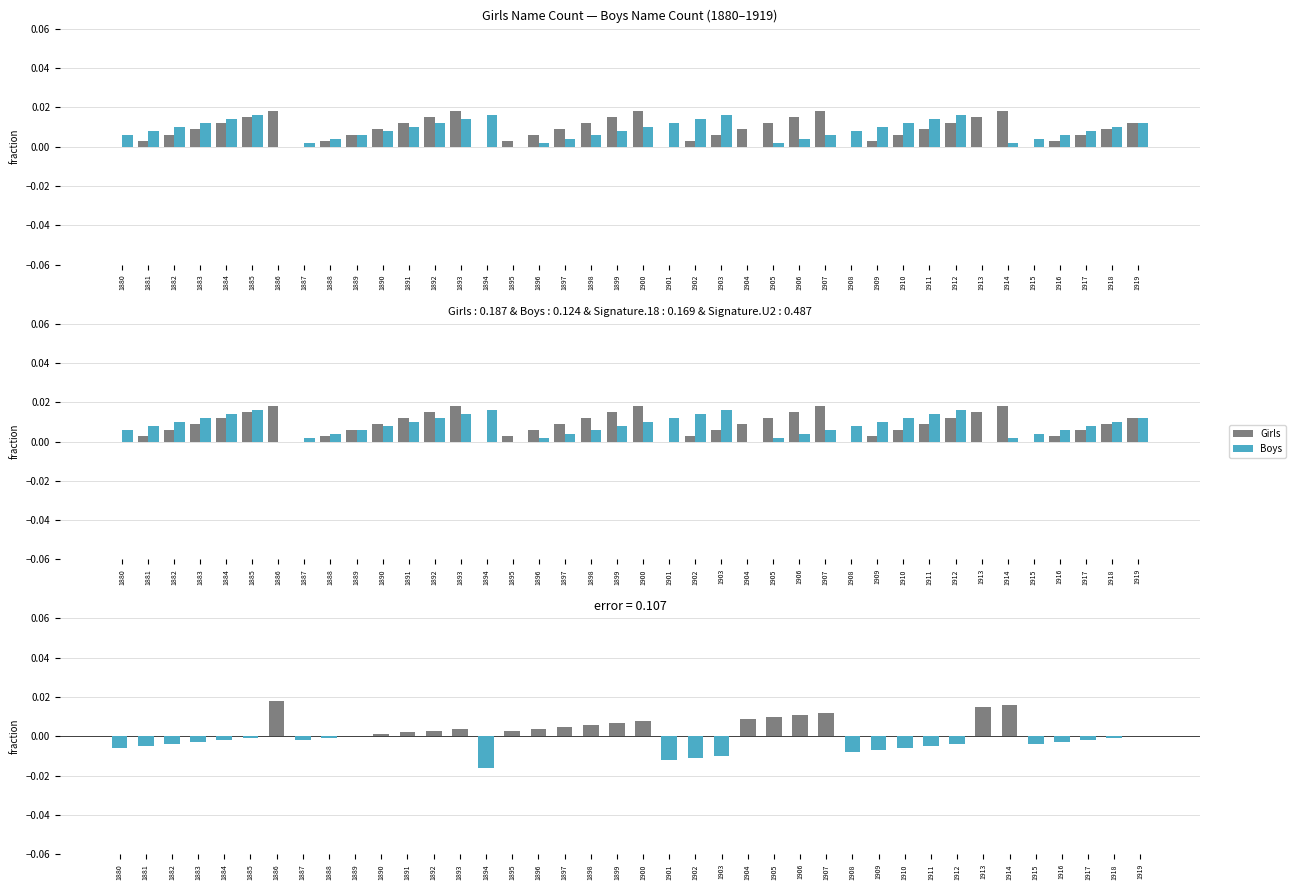

Rank the categories by Boys value from lowest to highest.

1886, 1895, 1904, 1913, 1887, 1896, 1905, 1914, 1888, 1897, 1906, 1915, 1880, 1889, 1898, 1907, 1916, 1881, 1890, 1899, 1908, 1917, 1882, 1891, 1900, 1909, 1918, 1883, 1892, 1901, 1910, 1919, 1884, 1893, 1902, 1911, 1885, 1894, 1903, 1912